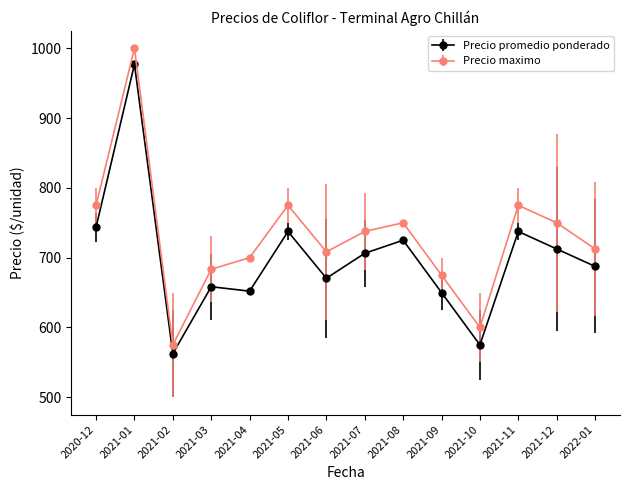

List the series in order of their overall mean, lowest first.

Precio promedio ponderado, Precio maximo